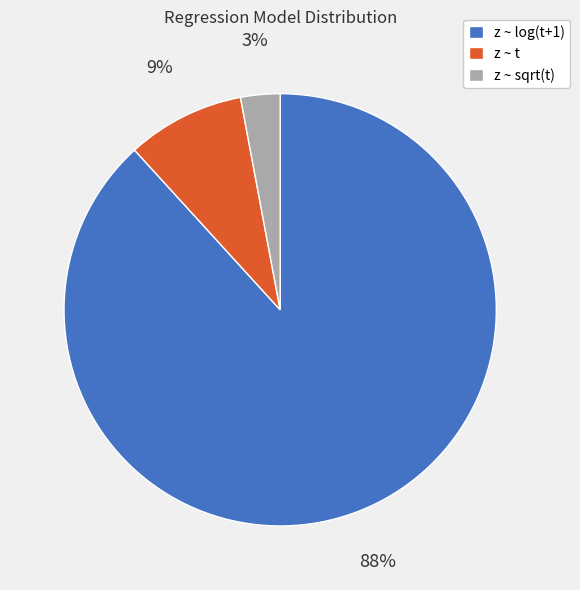

Between z ~ t and z ~ log(t+1), which is larger?

z ~ log(t+1)